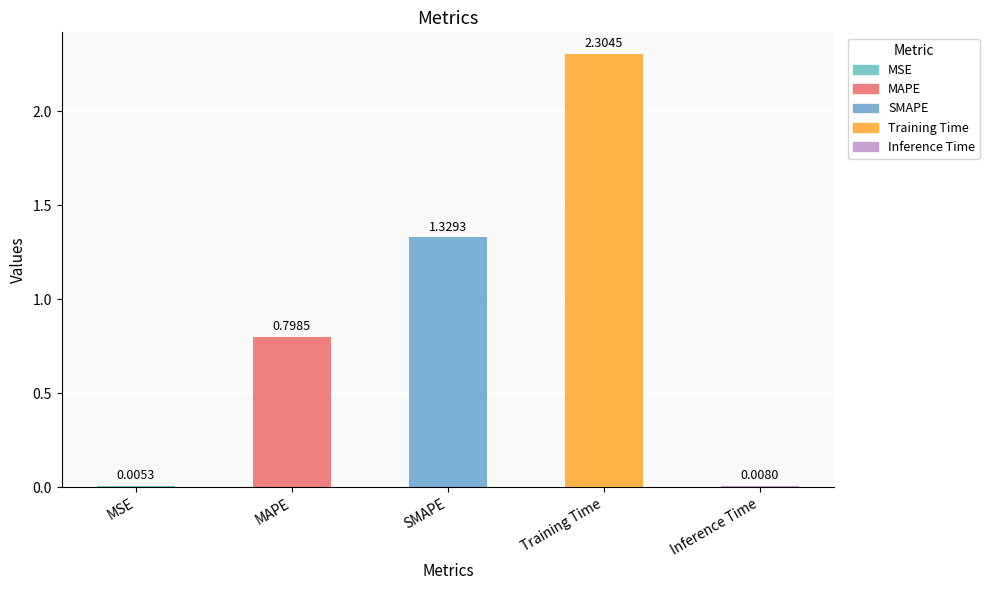

At which label is the value closest to 1?

MAPE